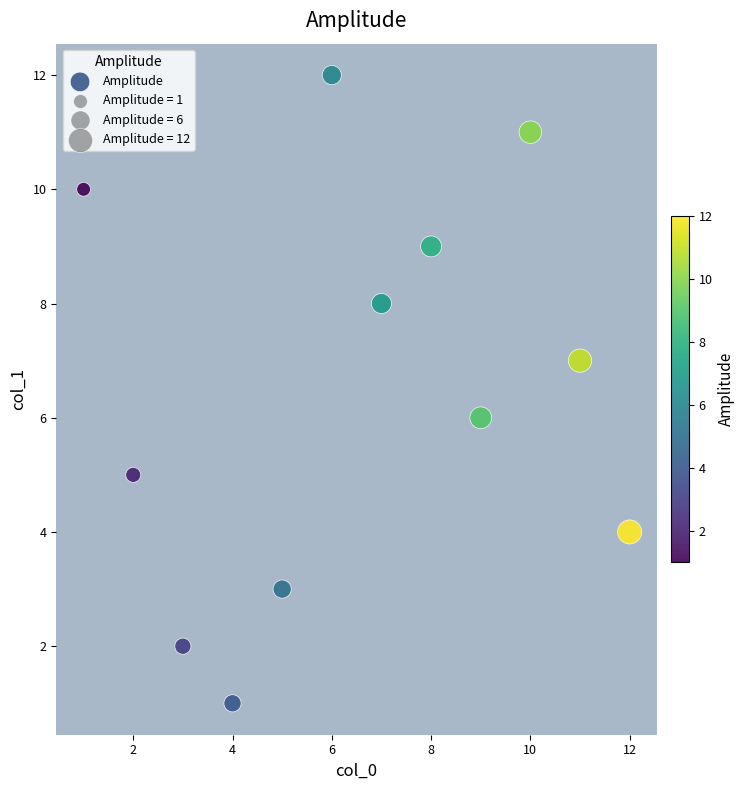

What is the average X value?

6